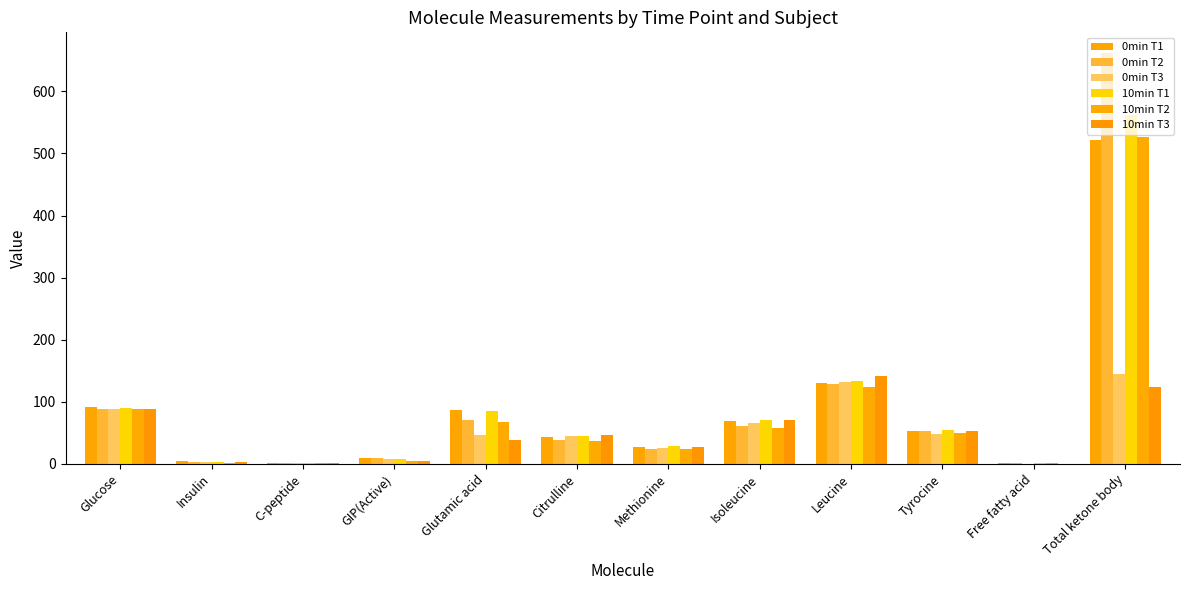

What position from the right is C-peptide?

10